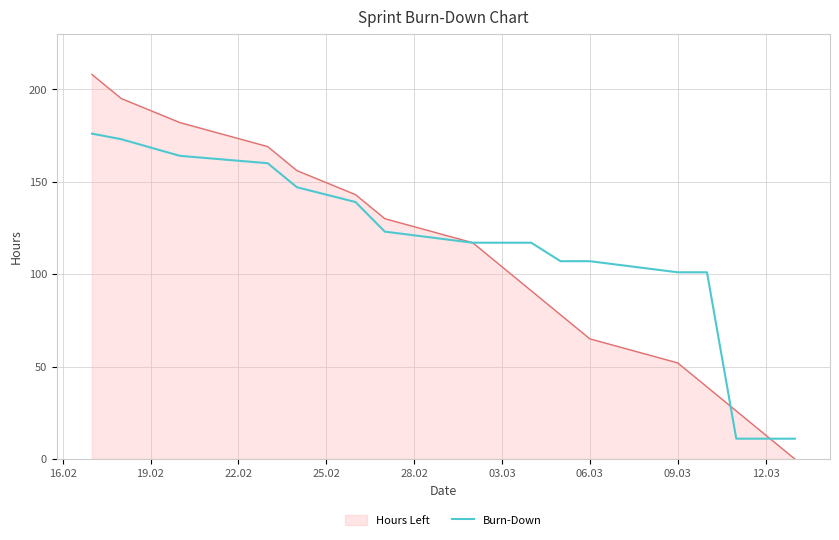

List the series in order of their peak value, highest first.

Hours Left, Burn-Down